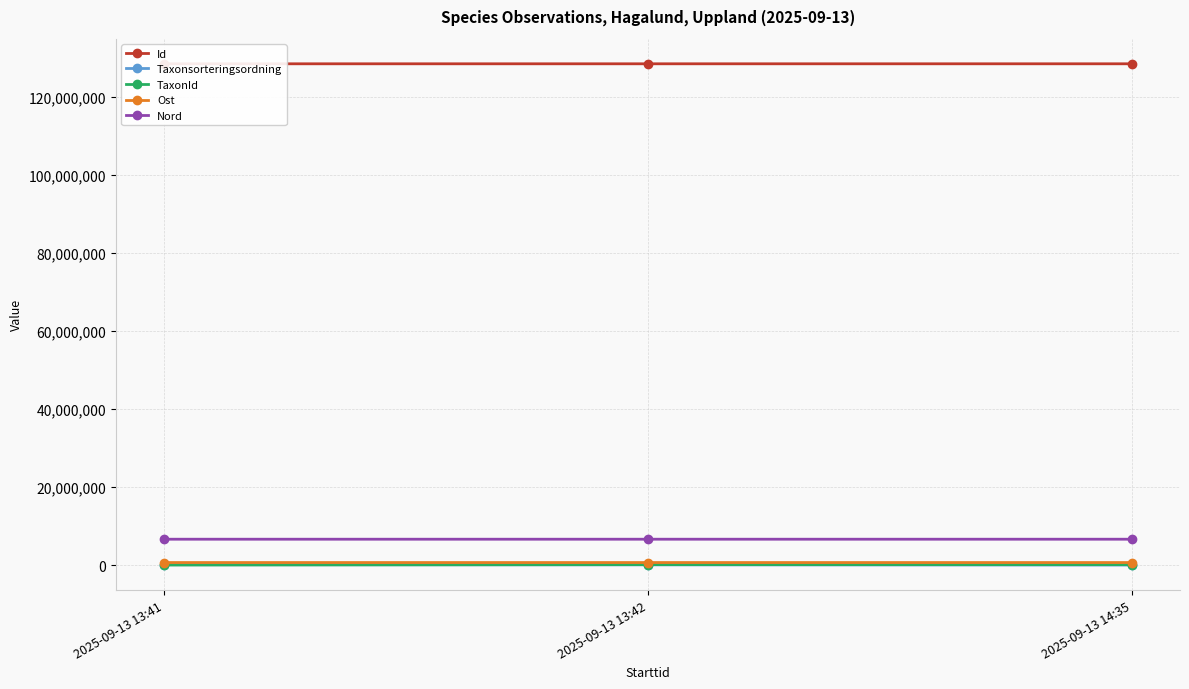

The Id series shows 128409622 at 2025-09-13 13:42. True or false?

True